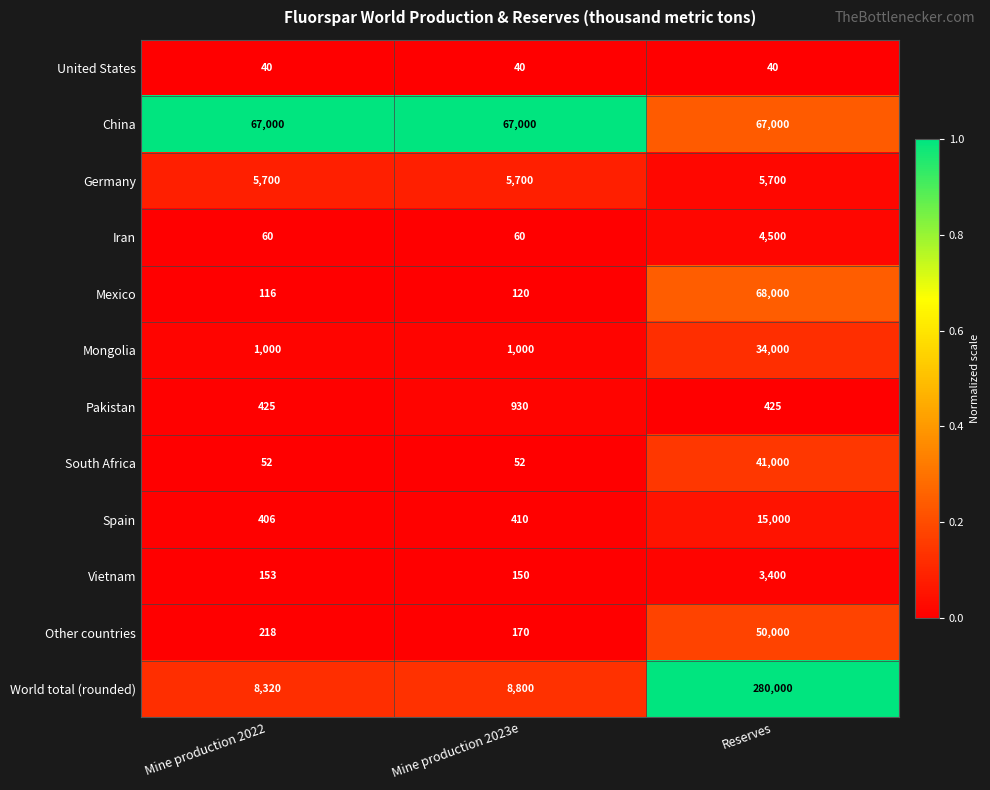

Rank the series at Mine production 2023e from lowest to highest value.

United States, South Africa, Iran, Mexico, Vietnam, Other countries, Spain, Pakistan, Mongolia, Germany, World total (rounded), China